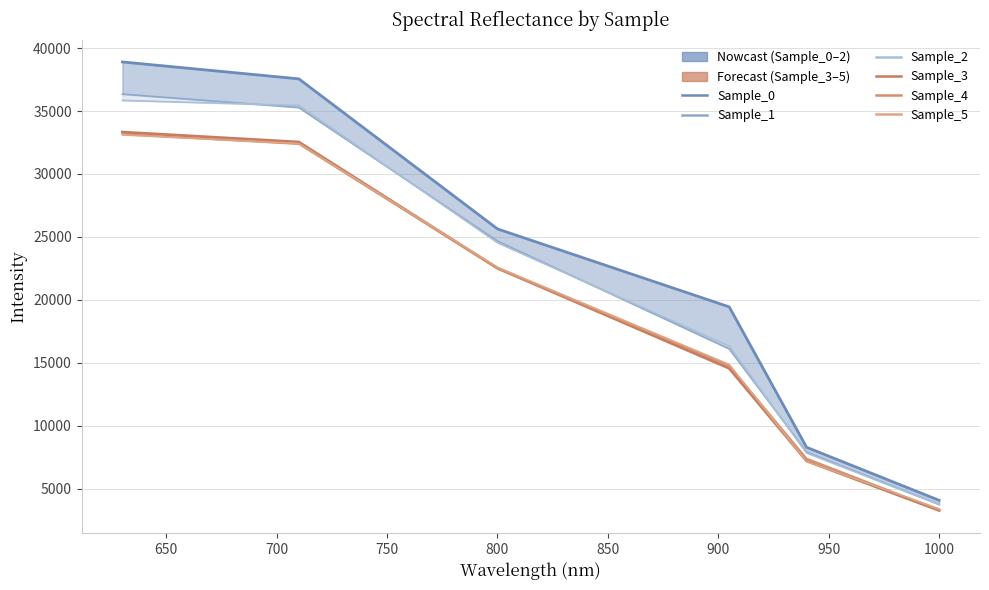

True or false: Sample_4 has more than 0 points higher than both neighbors.

False